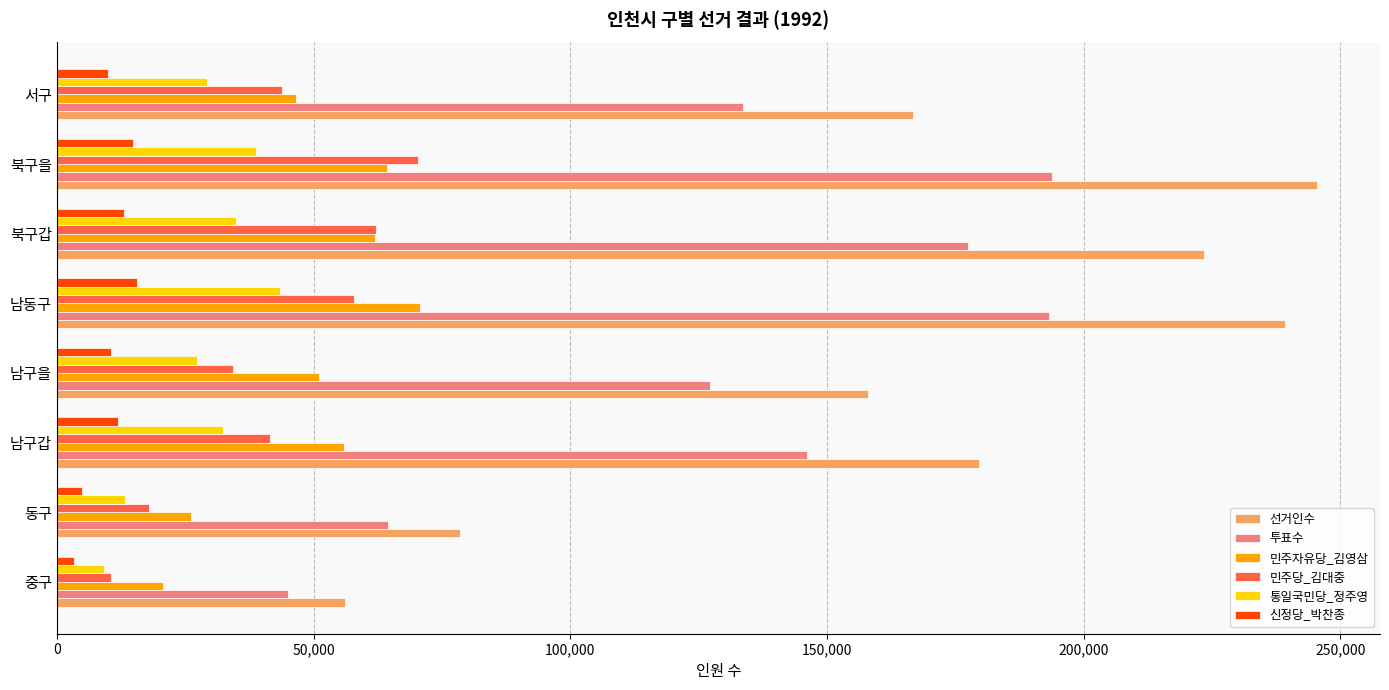

The value of 민주자유당_김영삼 at 남동구 is 70782. True or false?

True